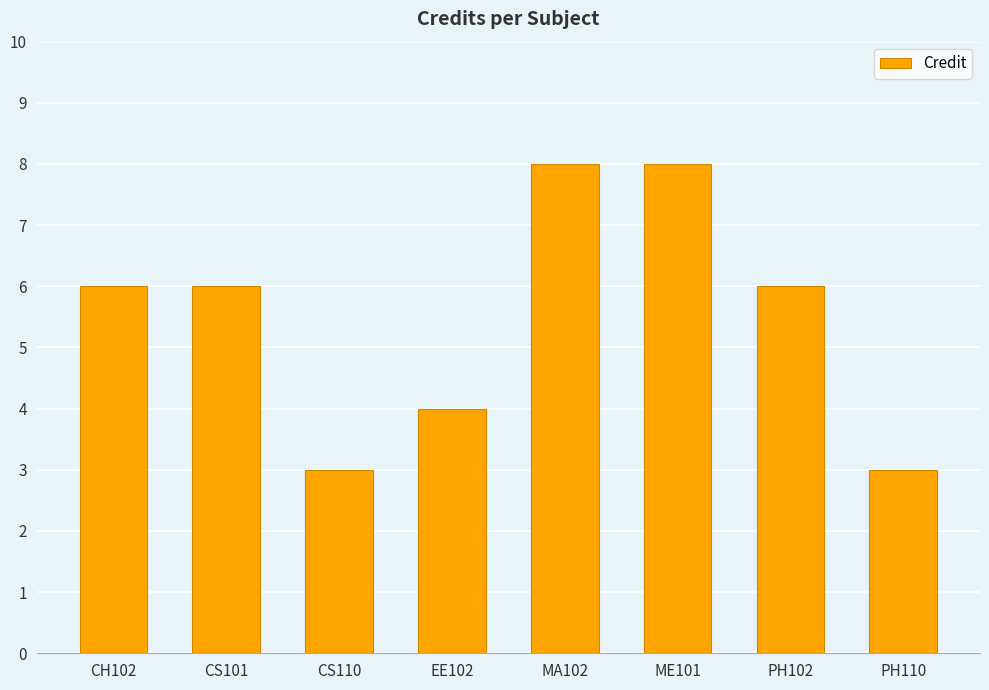

What is the value of the 3rd bar from the left?

3